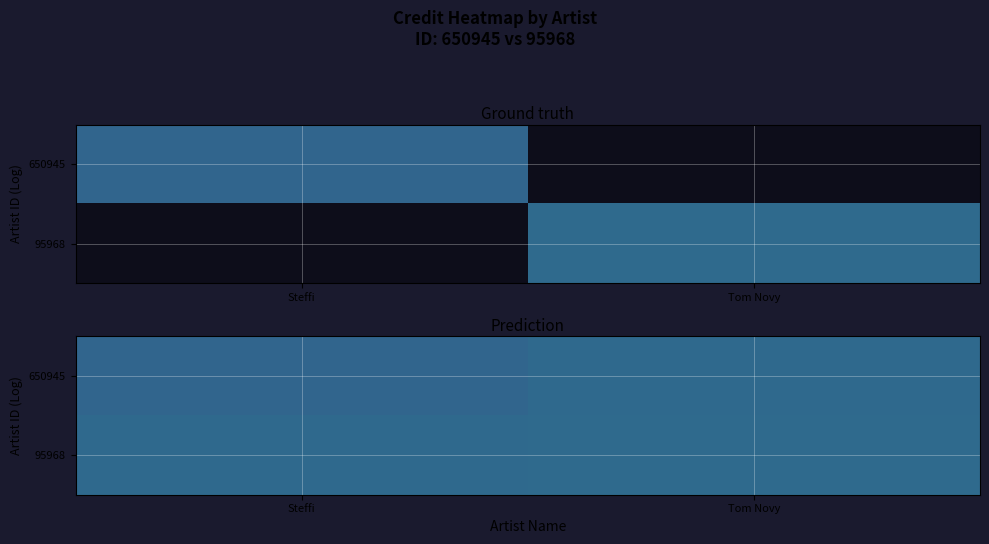

The 95968 series shows 1003368.0 at Tom Novy. True or false?

True